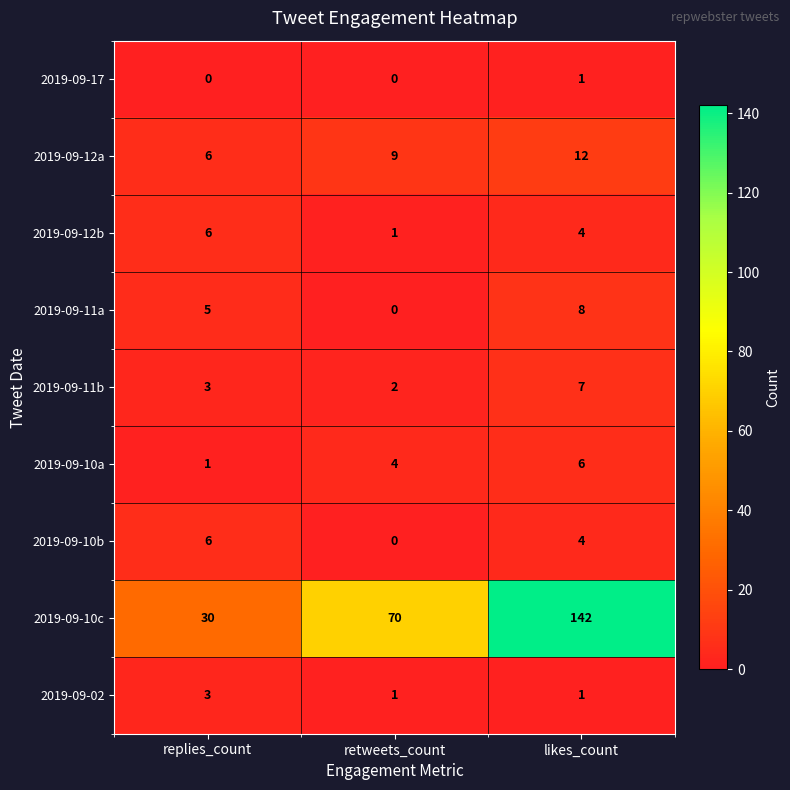

What is the spread (max minus min) of values at replies_count?

30